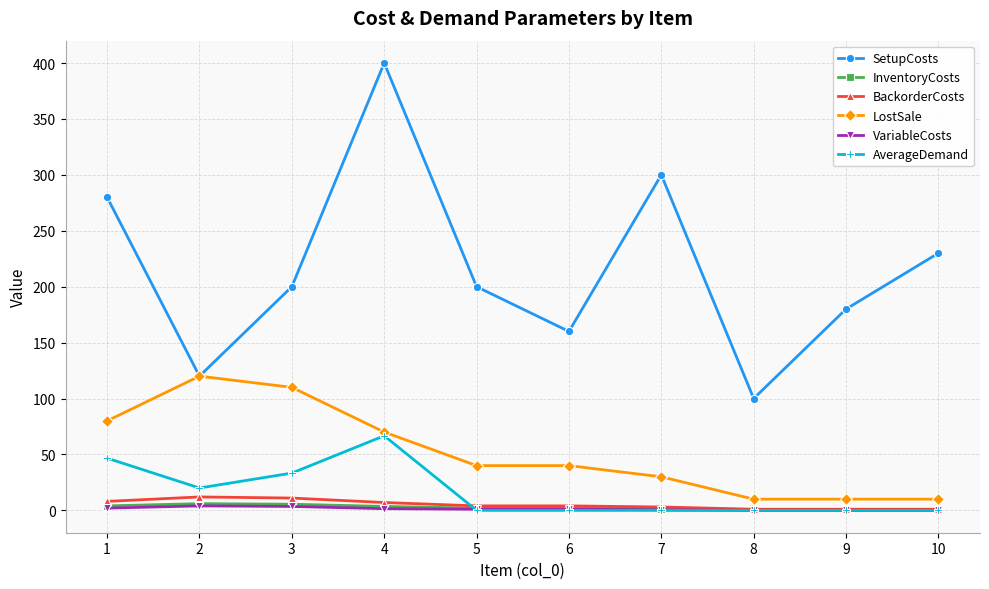

The value of SetupCosts at 7 is 300.0. True or false?

True